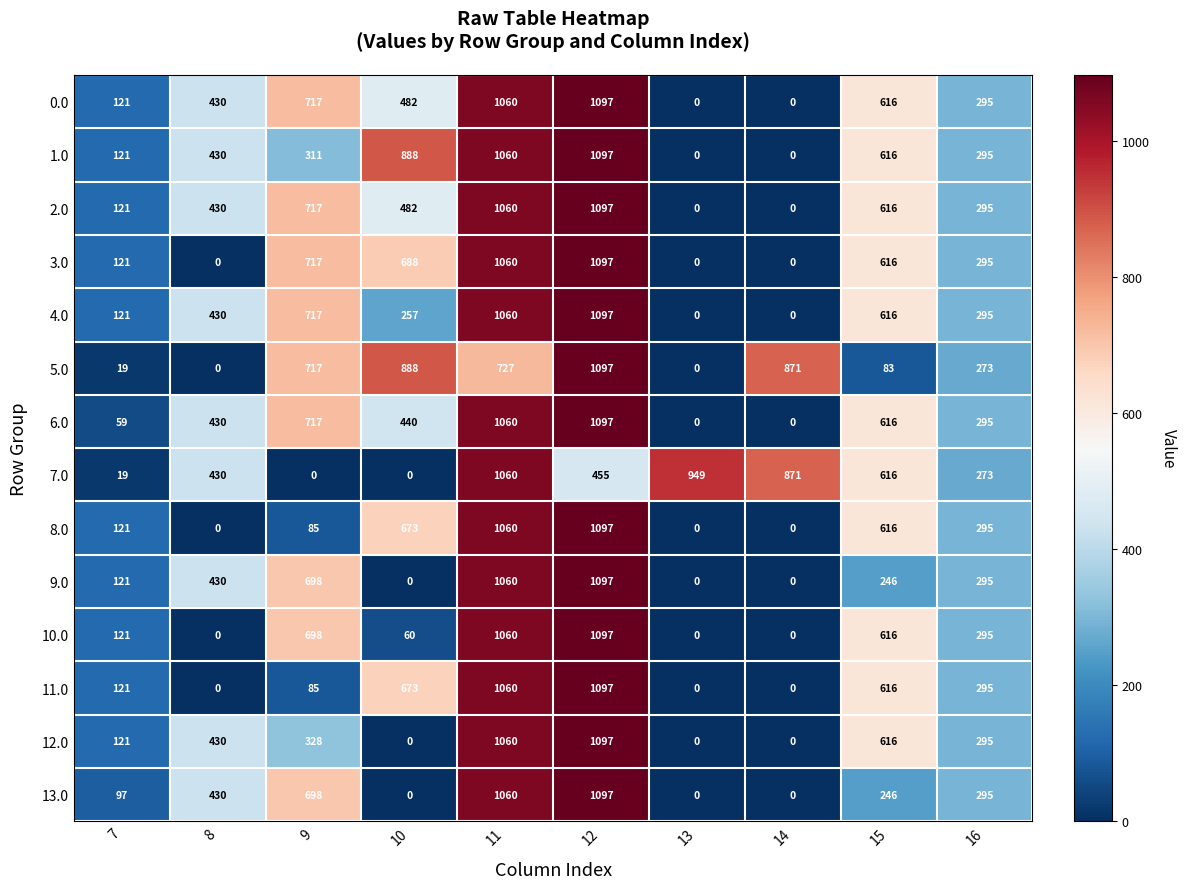

What is the sum of the 8.0 values at 7 and 12?

1218